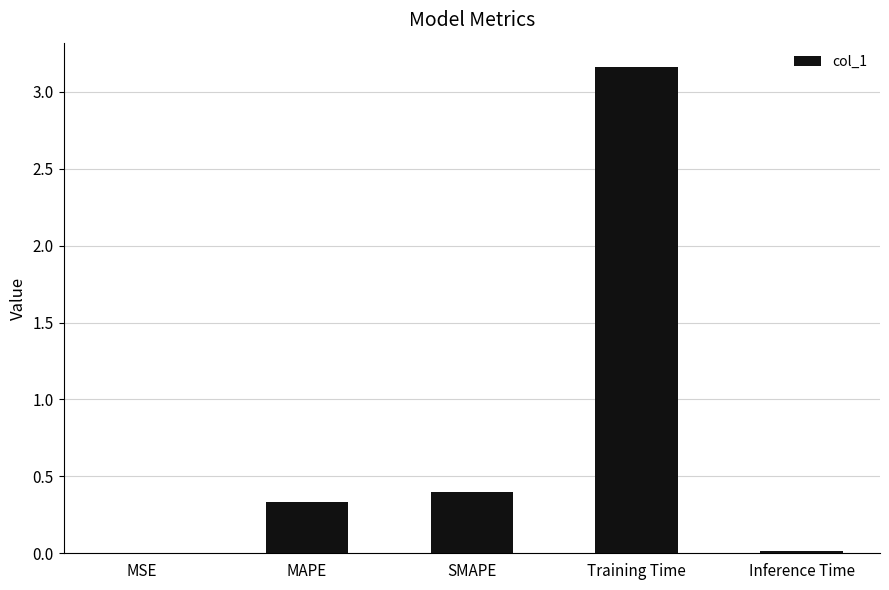

Which has a higher value, MAPE or Training Time?

Training Time